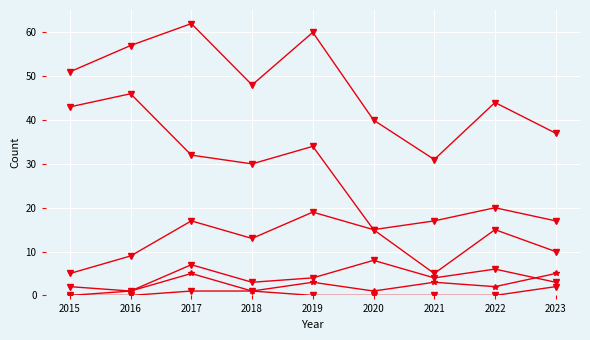

Does the chart have visible grid lines?

Yes